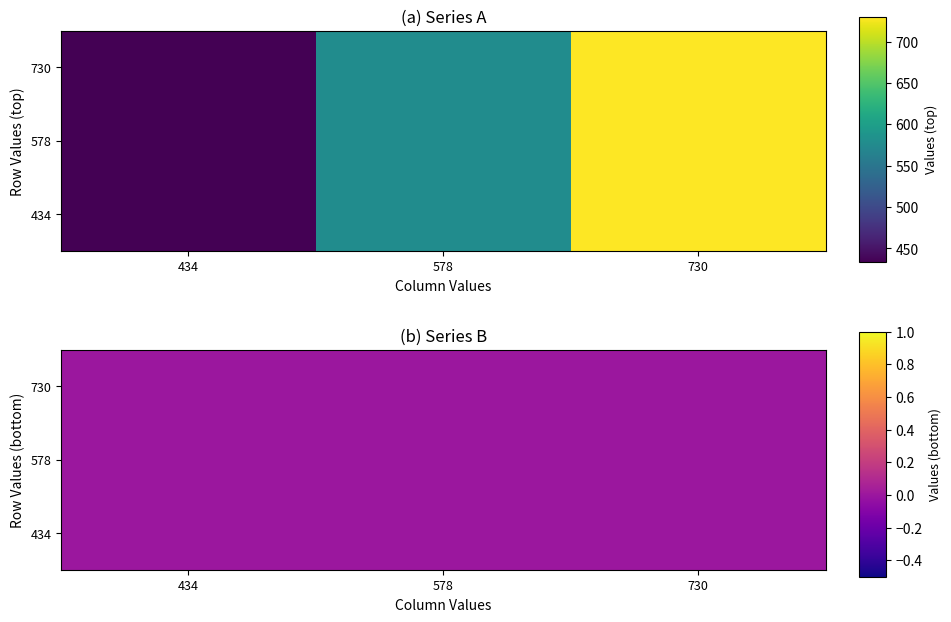

The 434 series shows 730 at 2. True or false?

True